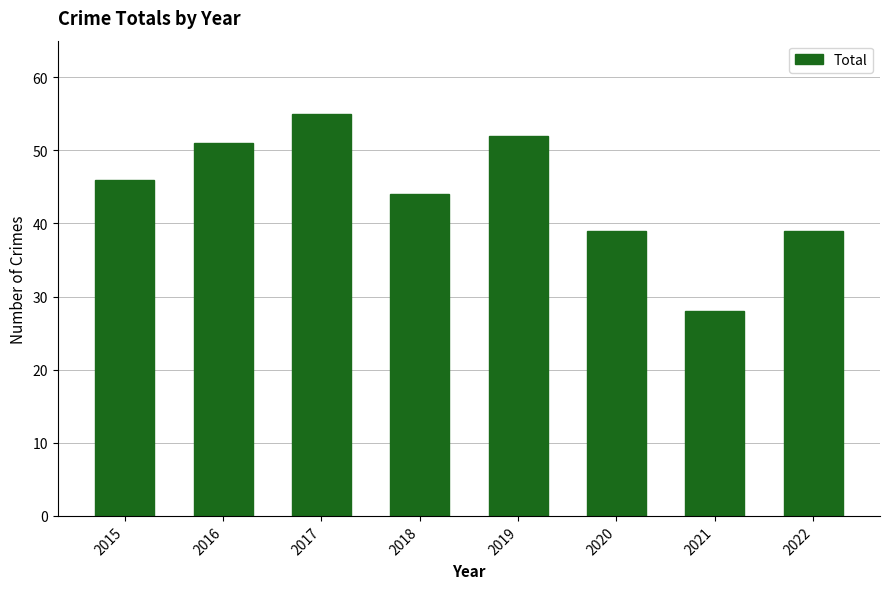

What is the greatest value displayed?

55